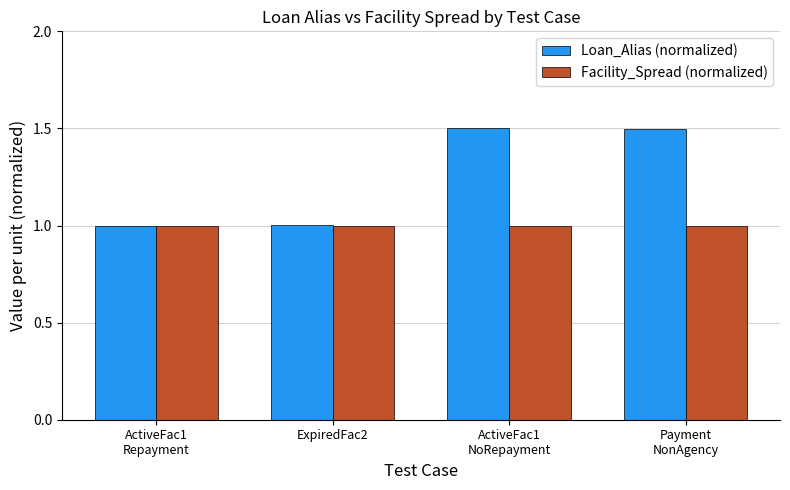

The Loan_Alias (normalized) series shows 1.7 at ExpiredFac2. True or false?

False